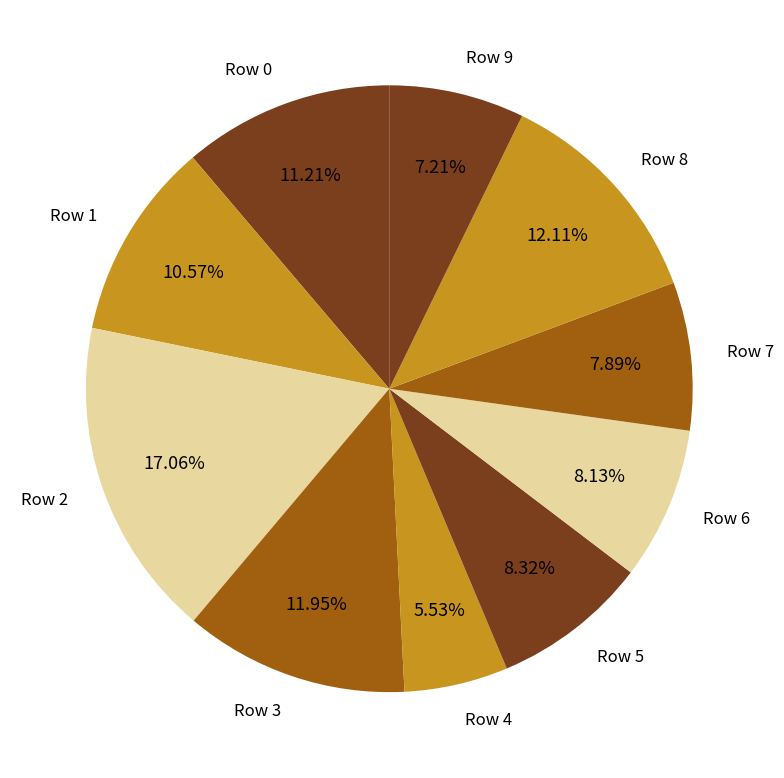

Which category has the smallest portion of the pie?

Row 4